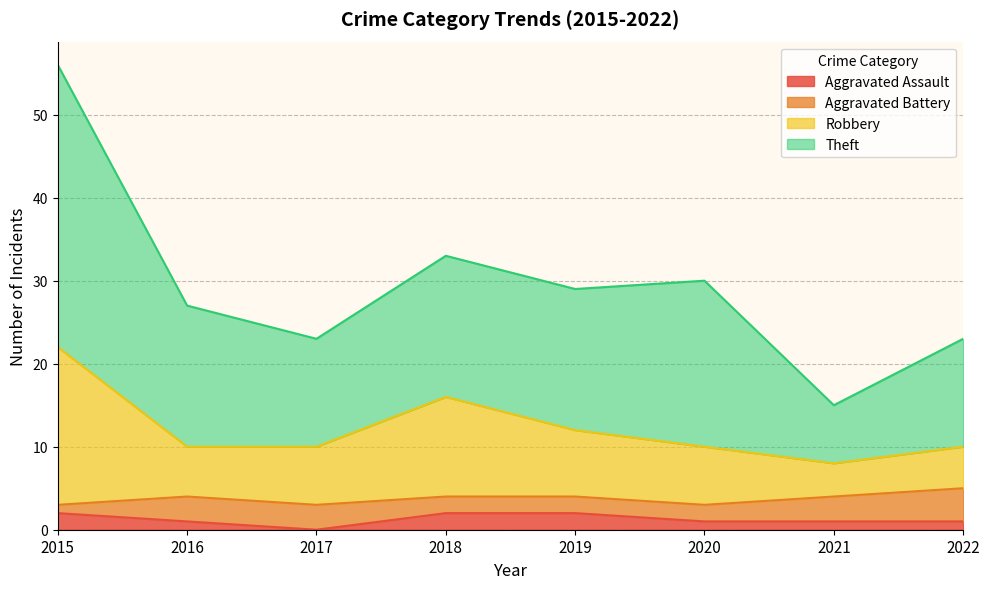

What is the sum of the Aggravated Assault values at 2020 and 2018?

3